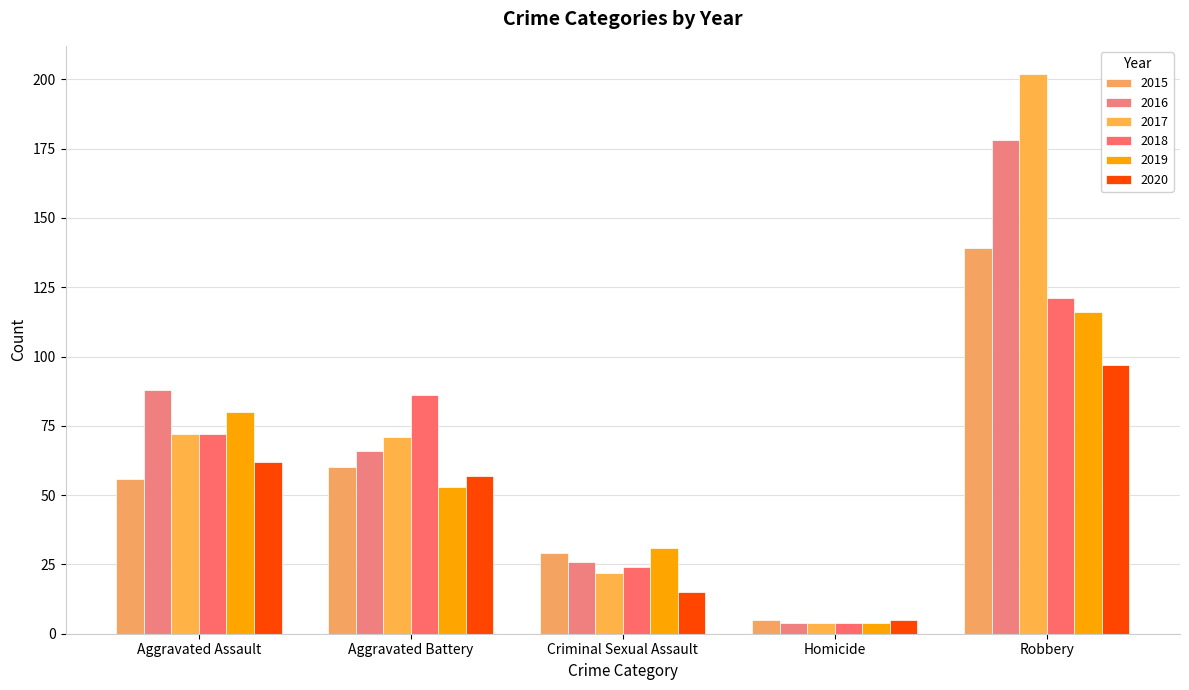

What is the sum of all 2016 values?

362